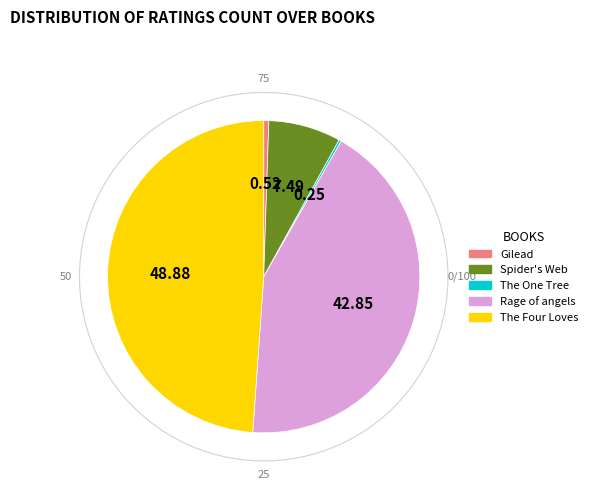

Is it true that The Four Loves is 49% of the pie?

True